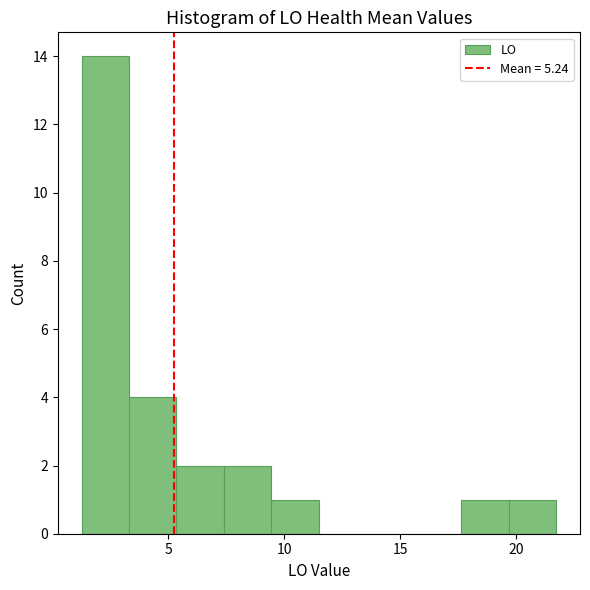

Reading left to right, list every bar in this chart as the range it spans on the x-axis followed by its height. Neither the bar edges nor the heights are printed on the chart, so give them approximately, as read against the axes.

1.0 to 3.5: 14
3.5 to 5.5: 4
5.5 to 7.5: 2
7.5 to 9.5: 2
9.5 to 11.5: 1
11.5 to 13.5: 0
13.5 to 15.5: 0
15.5 to 17.5: 0
17.5 to 19.5: 1
19.5 to 21.5: 1